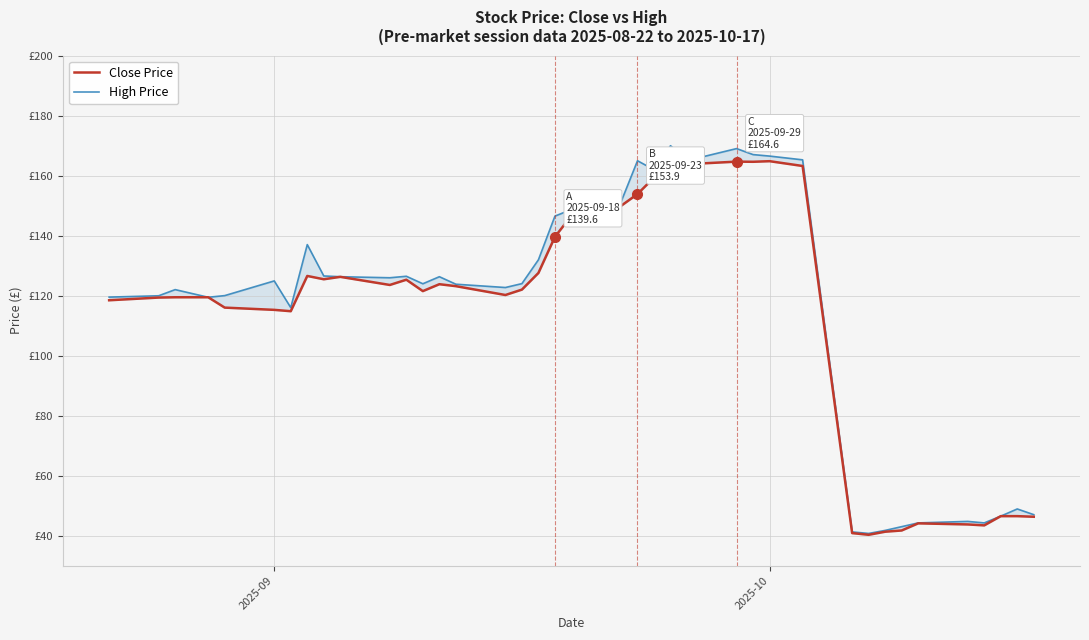

What is the difference between the second highest and minimum values in the High Price series?

128.3